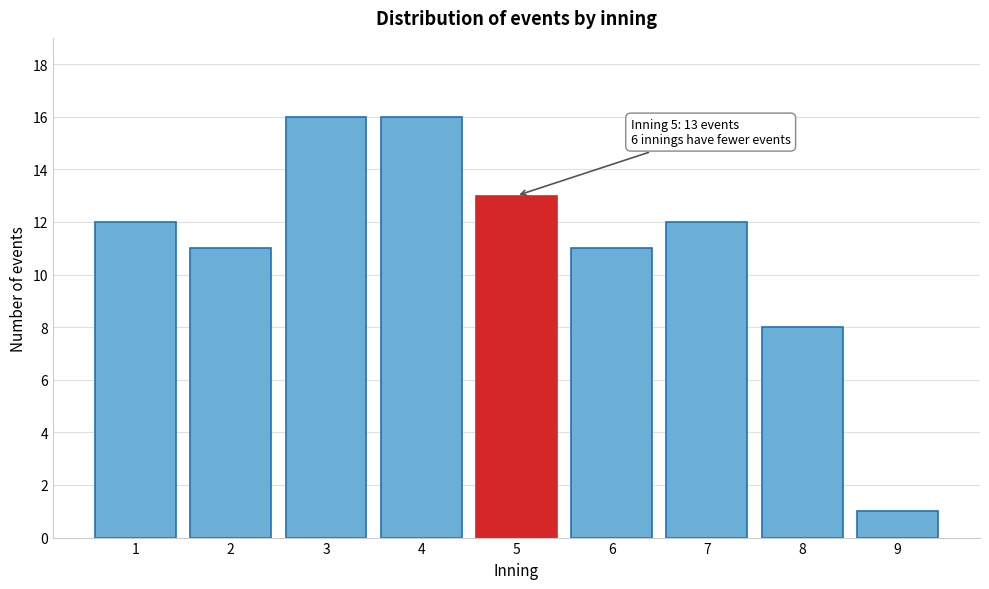

Reading left to right, transcribe all the data shown in this chart.

12	11	16	16	13	11	12	8	1